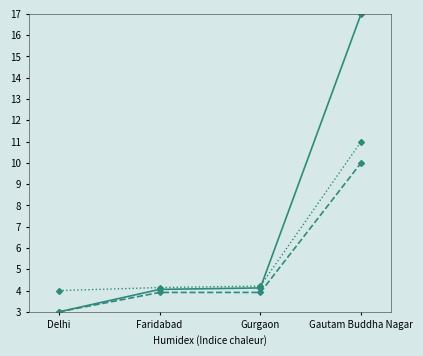

At which category is the sum across all series the highest?

Gautam Buddha Nagar